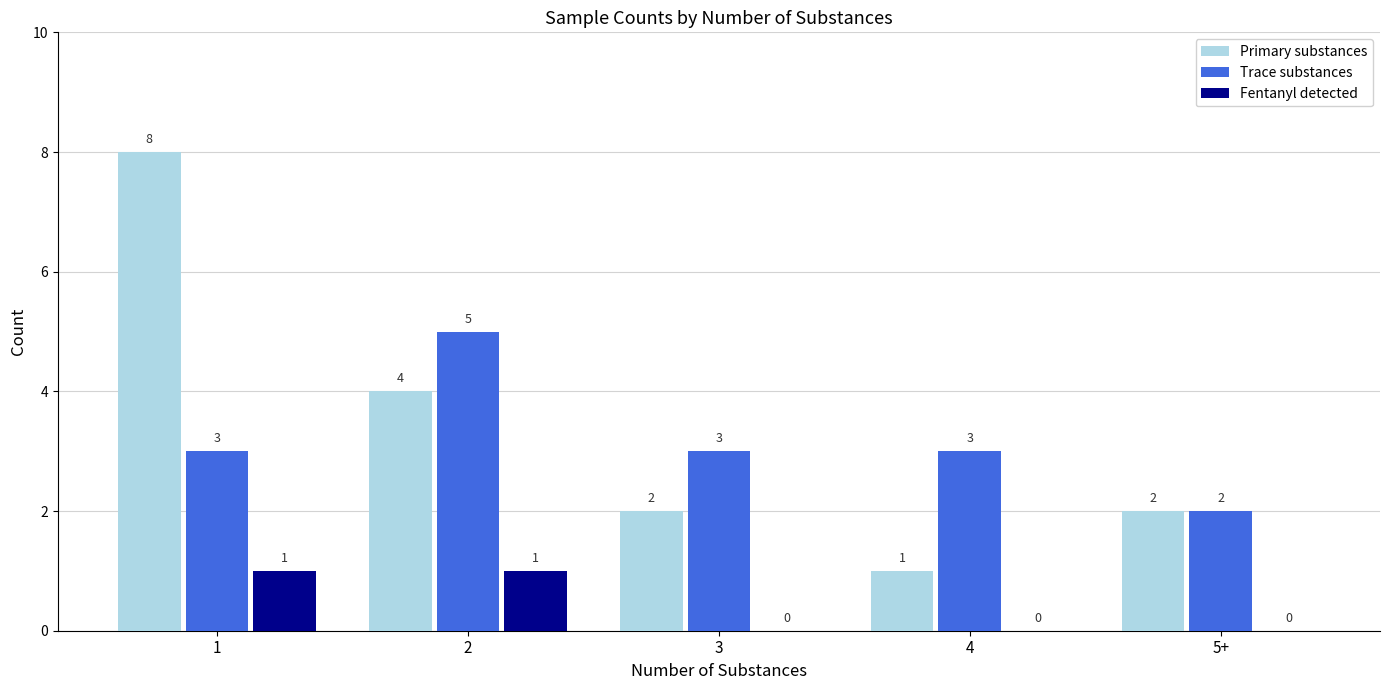

Reading left to right, extract all data points from this chart.

Primary substances: 8	4	2	1	2
Trace substances: 3	5	3	3	2
Fentanyl detected: 1	1	0	0	0